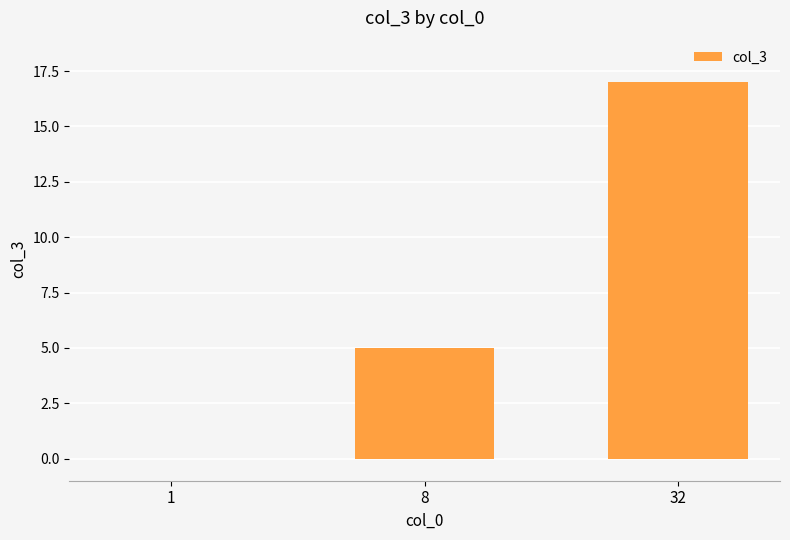

Is it true that the value at 8 is 5?

True